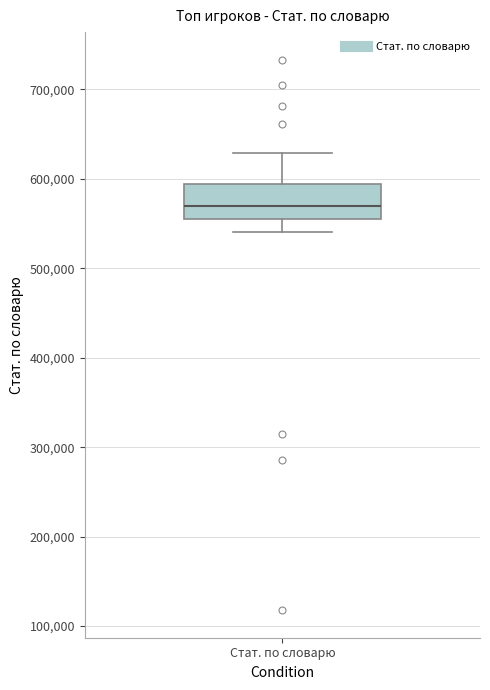

Transcribe this box plot: give where the median line is, the range the box spans, and where the two whiskers end, as read against the y-axis. The values are not printed on the chart, so give them approximately, as read against the axis.

median 570000, box 560000 to 590000, whiskers 540000 to 630000